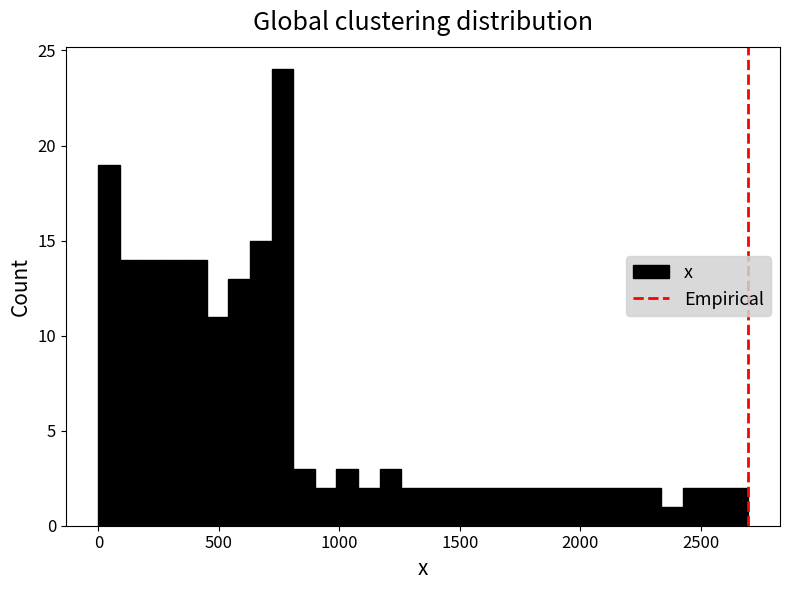

Read against the x-axis, roughly where is the centre of the tallest bar?

750